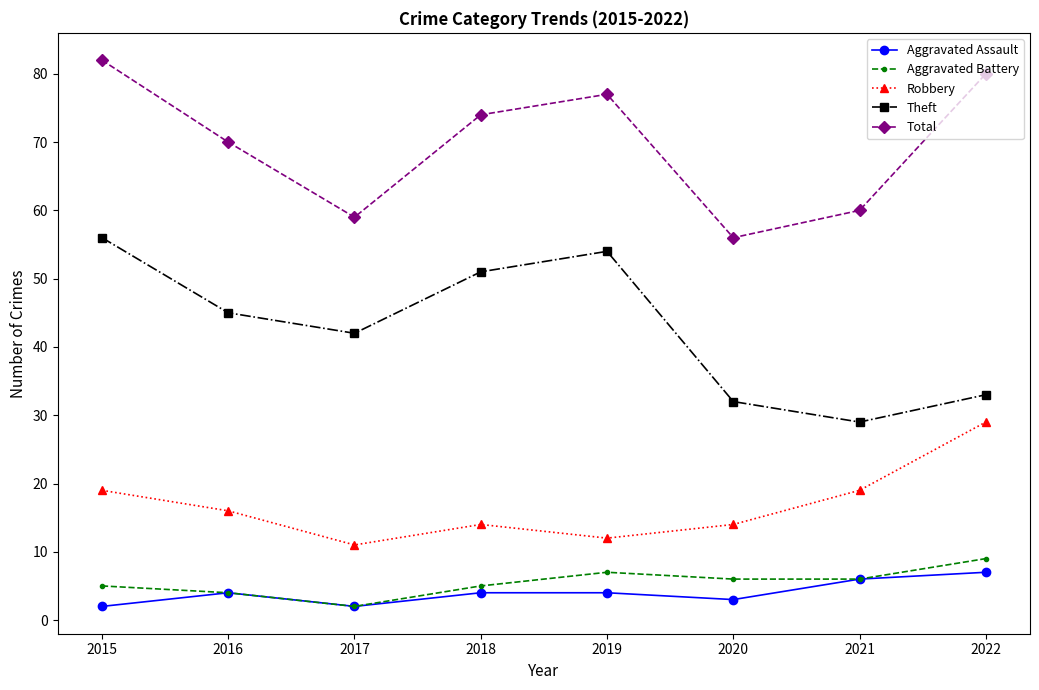

What is the difference between the highest and lowest values at 2018?

70